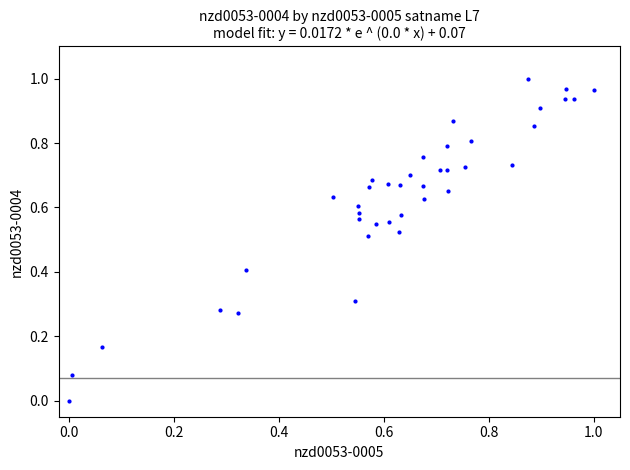

How many data points are displayed?

39